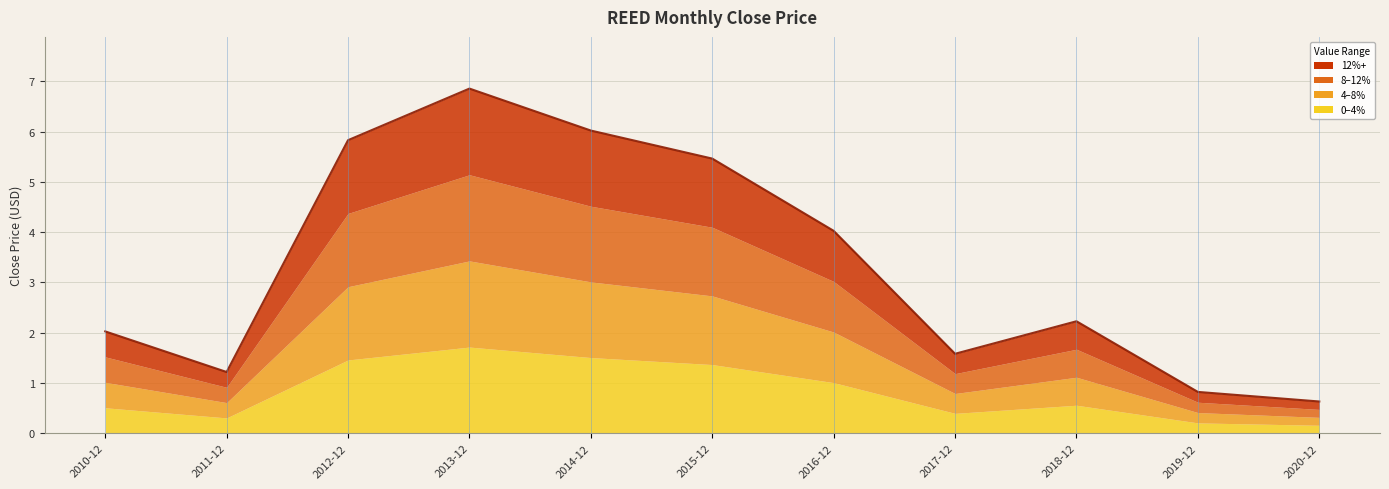

How many points are higher than both their immediate neighbors (excluding endpoints)?

2